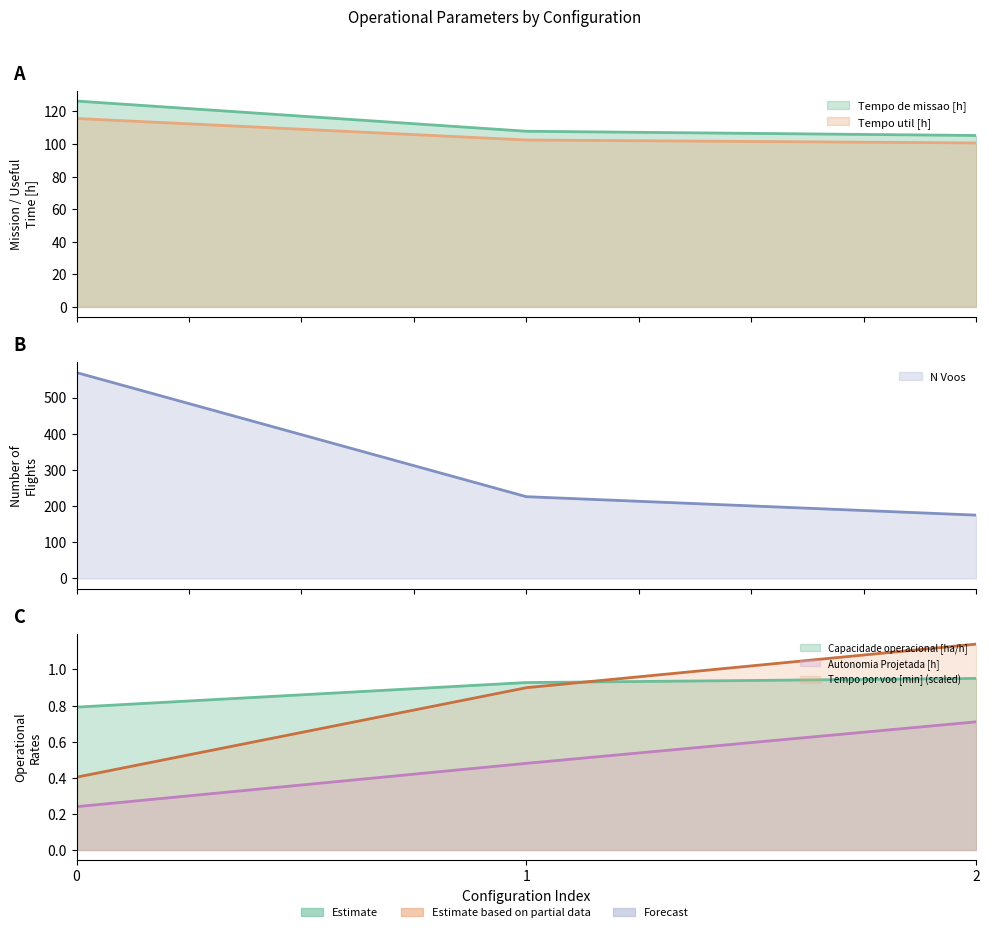

What is the difference between the maximum and minimum values in the N Voos series?

394.0